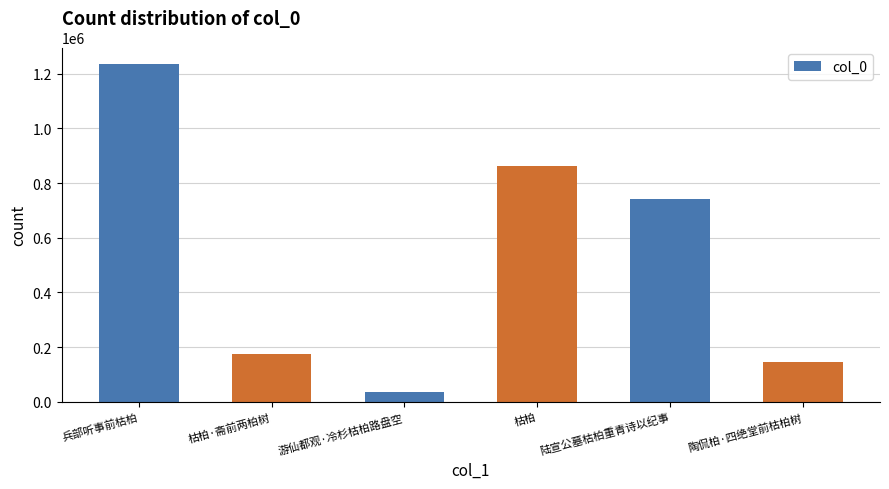

What is the difference between the second highest and second lowest values?

716085